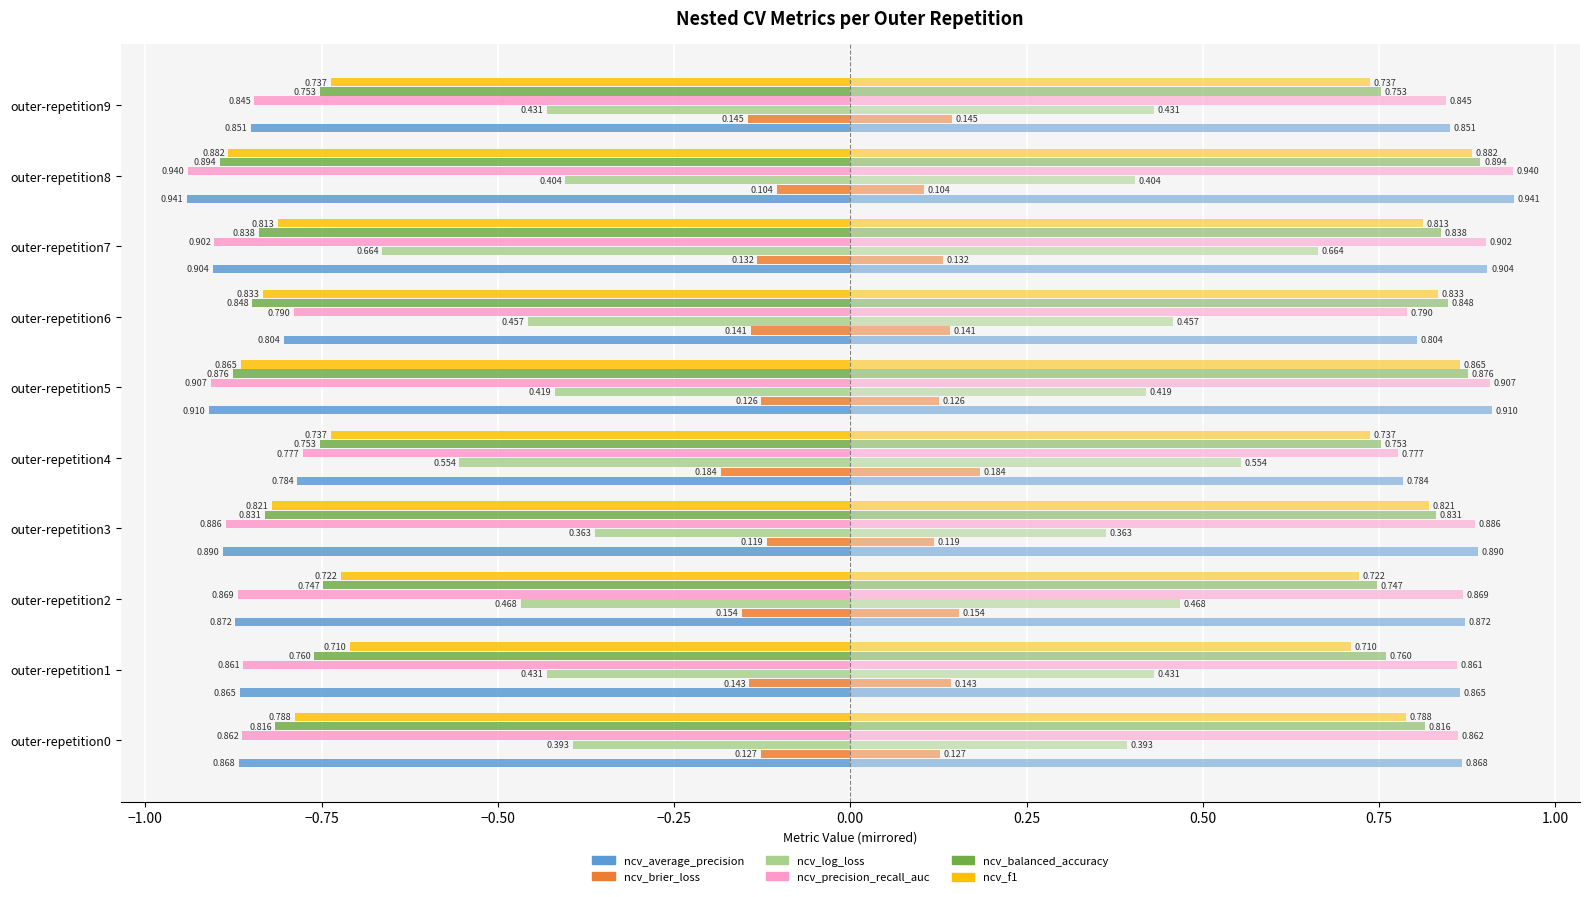

The ncv_average_precision series shows -0.4 at outer-repetition5. True or false?

False